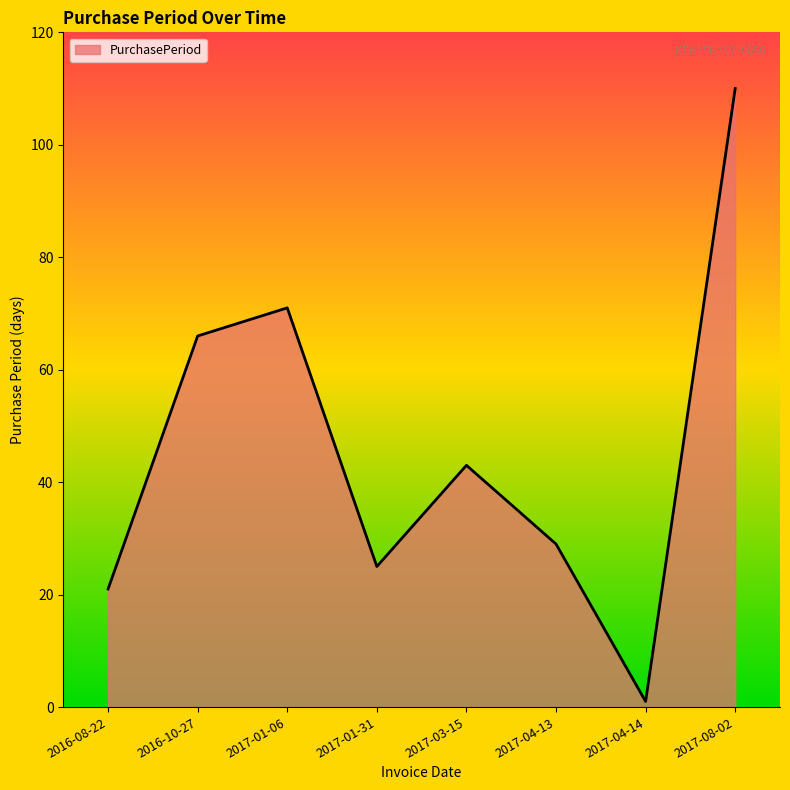

What is the approximate value at 2016-08-22, to the nearest 5?

20